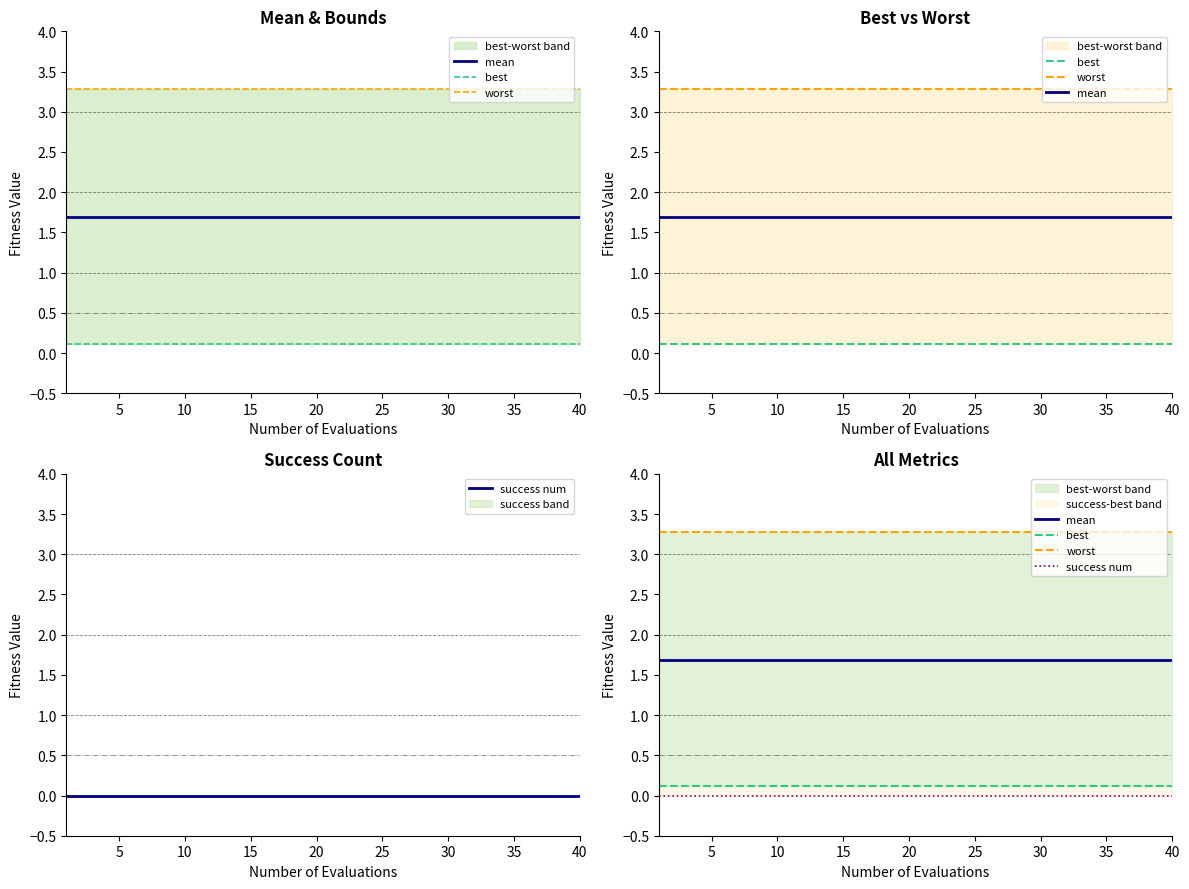

What is the maximum value shown in the chart?

3.3